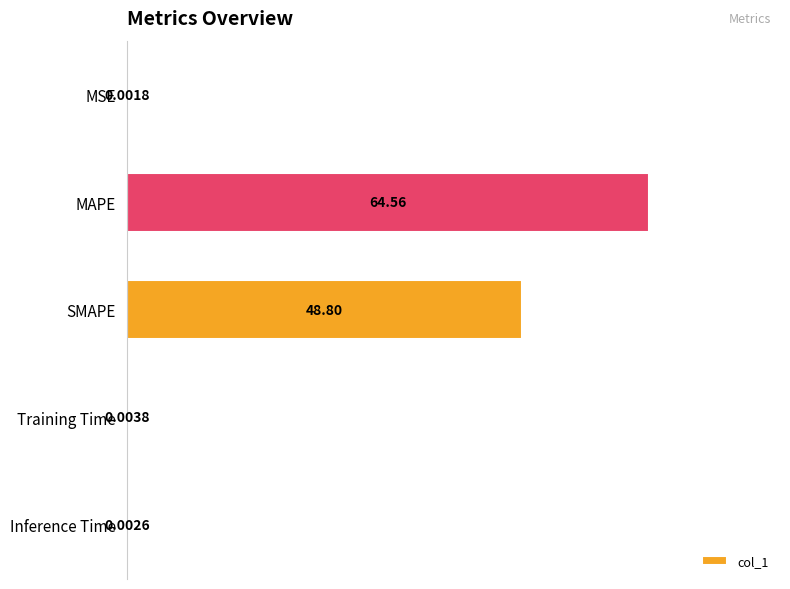

Which label corresponds to the largest value in the chart?

MAPE